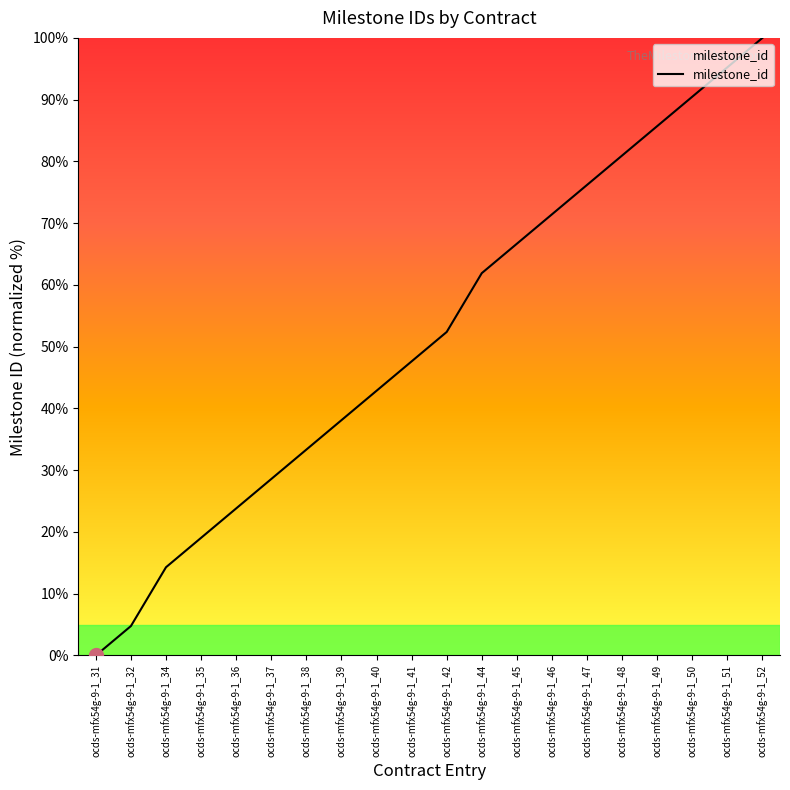

At which category does the chart reach its minimum across all series?

ocds-mfx54g-9-1_31